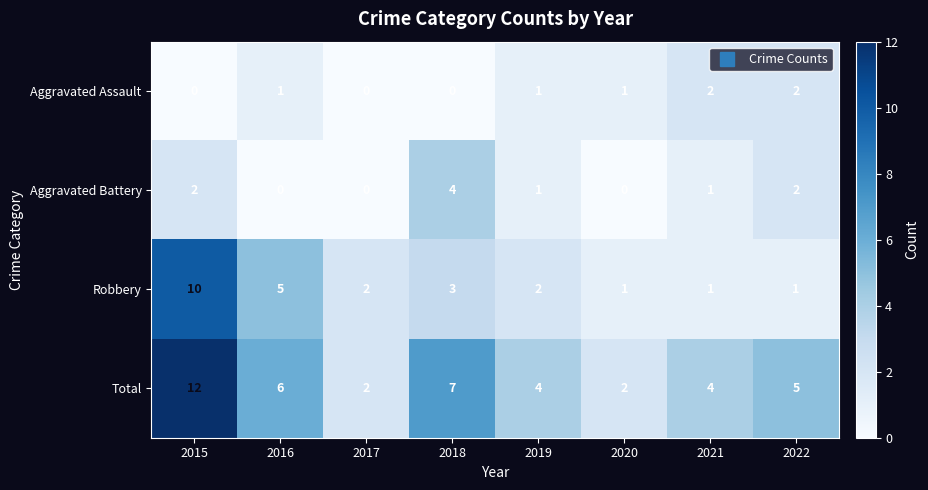

Which category has the highest value across all series?

2015